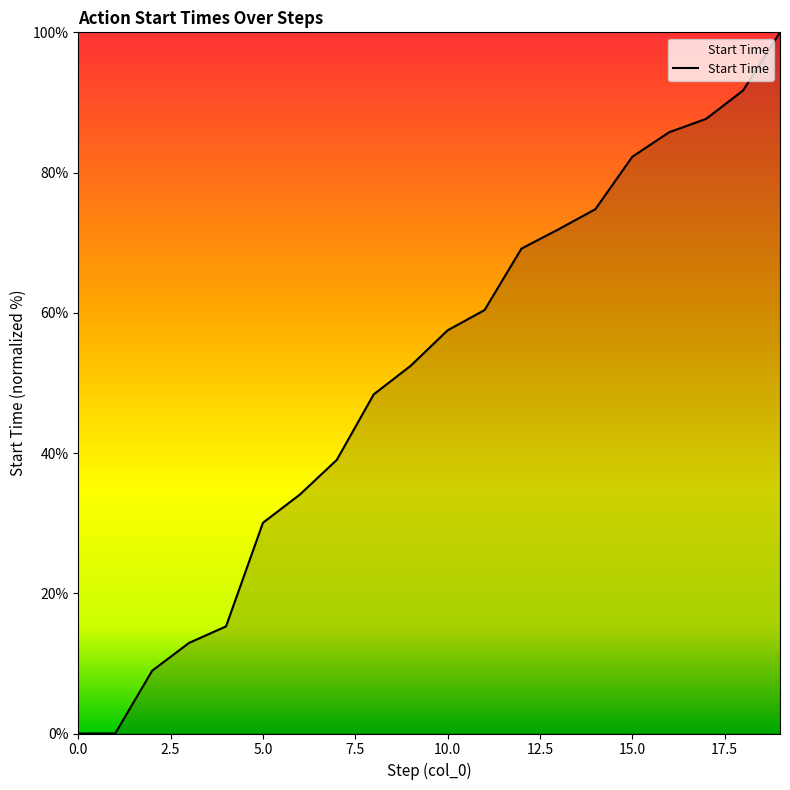

What is the difference between the maximum and minimum values?

100.0